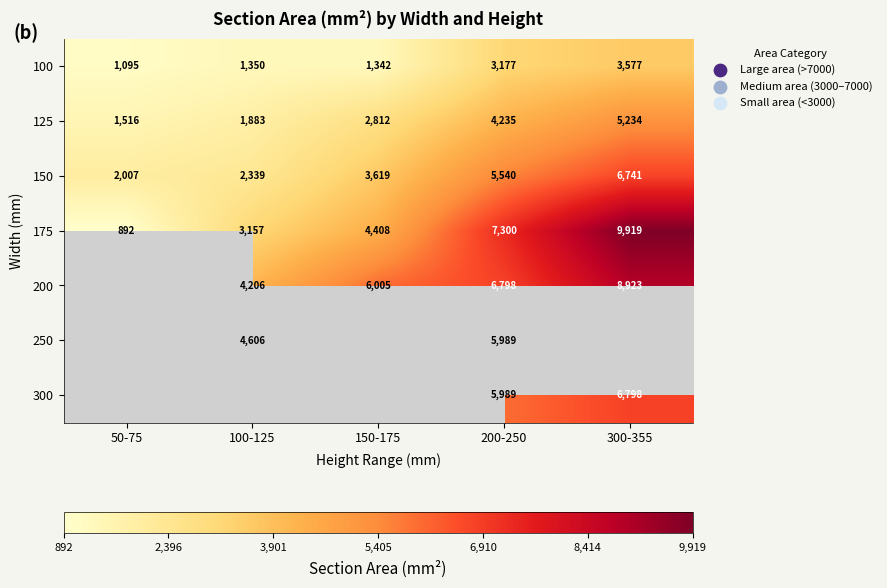

How many distinct data groups are displayed?

7